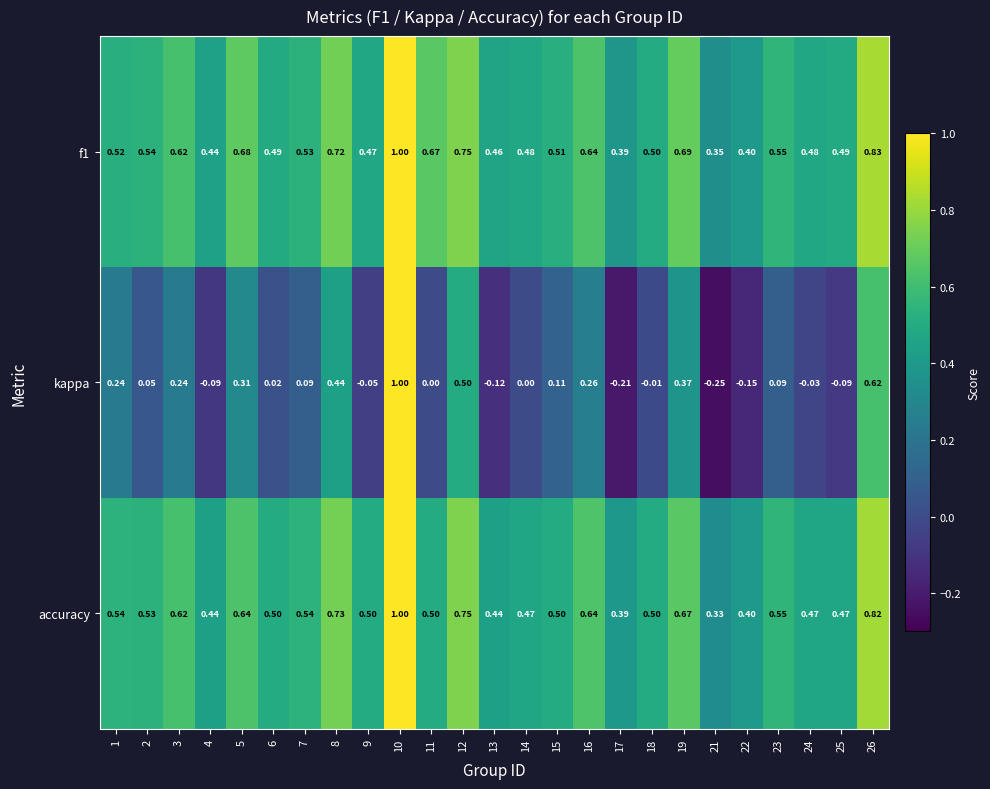

Which series has the widest spread of values?

kappa